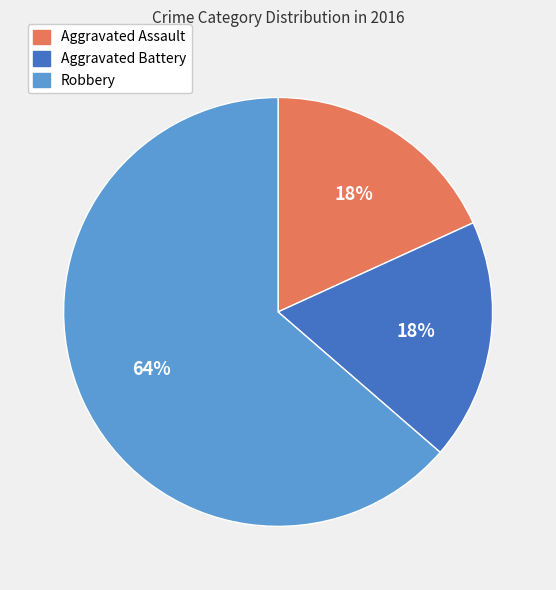

To the nearest percent, what is the average slice percentage?

33%